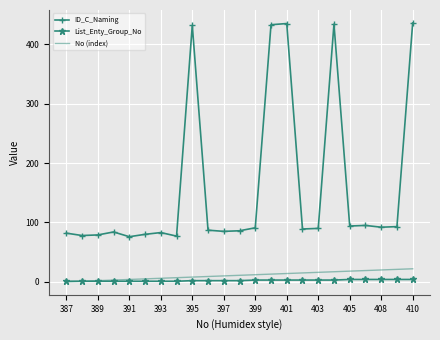

What is the maximum value shown in the chart?

436